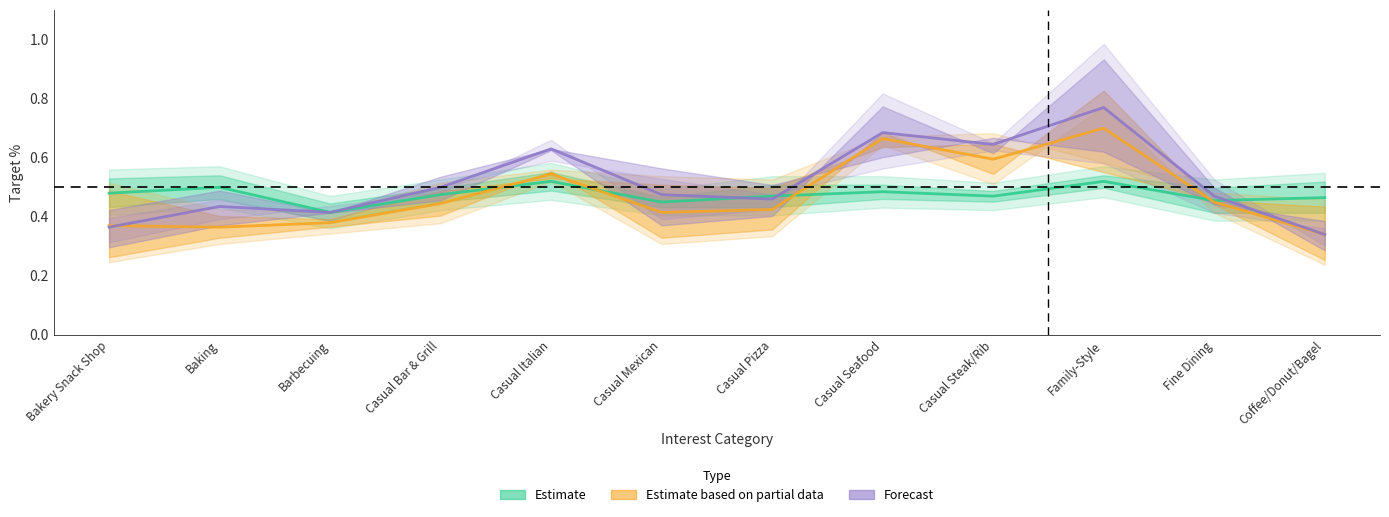

What is the difference between the Estimate based on partial data values at Casual Italian and Casual Bar & Grill?

0.1